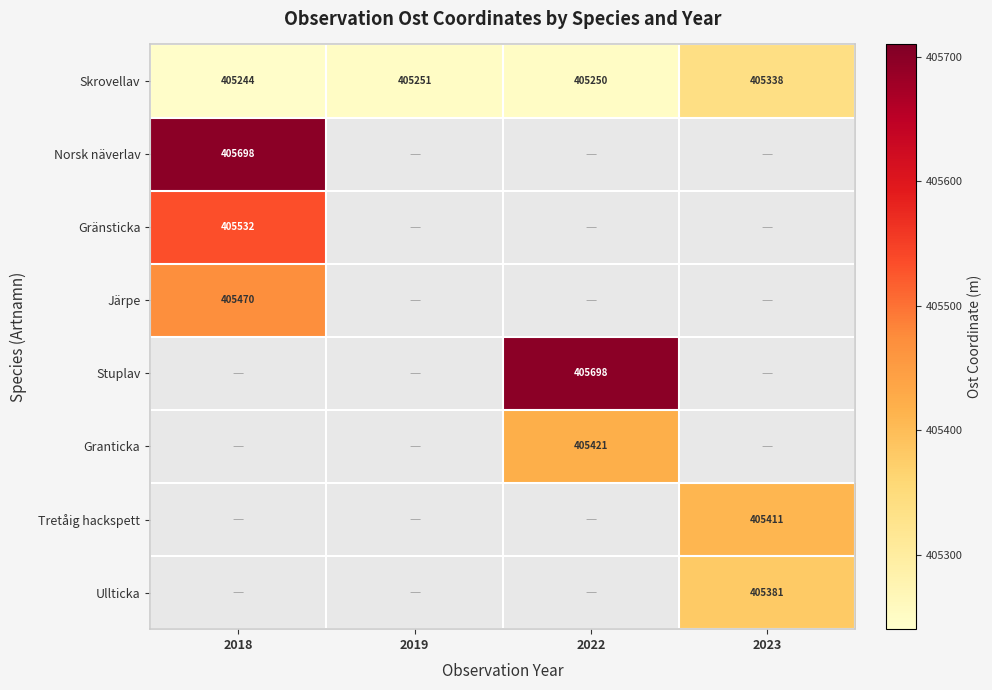

List the series in order of their peak value, highest first.

Norsk näverlav, Gränsticka, Järpe, Stuplav, Granticka, Tretåig hackspett, Ullticka, Skrovellav